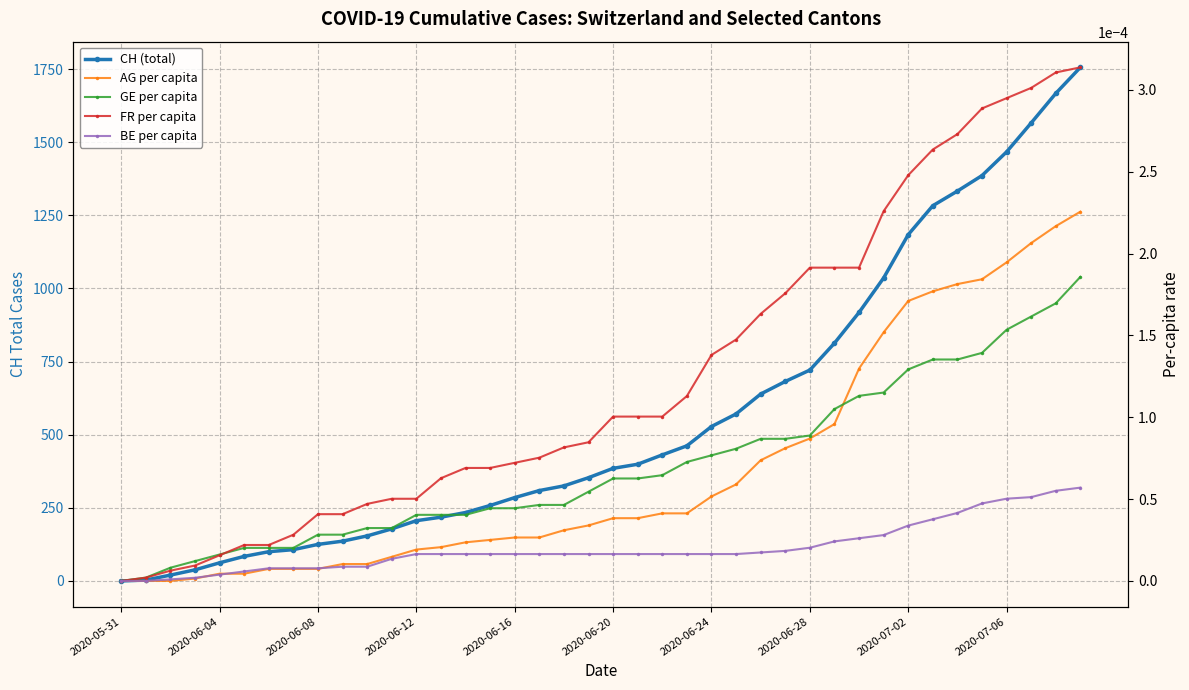

Is the value of AG per capita at 2020-06-28 greater than the value of FR per capita at 33?

No